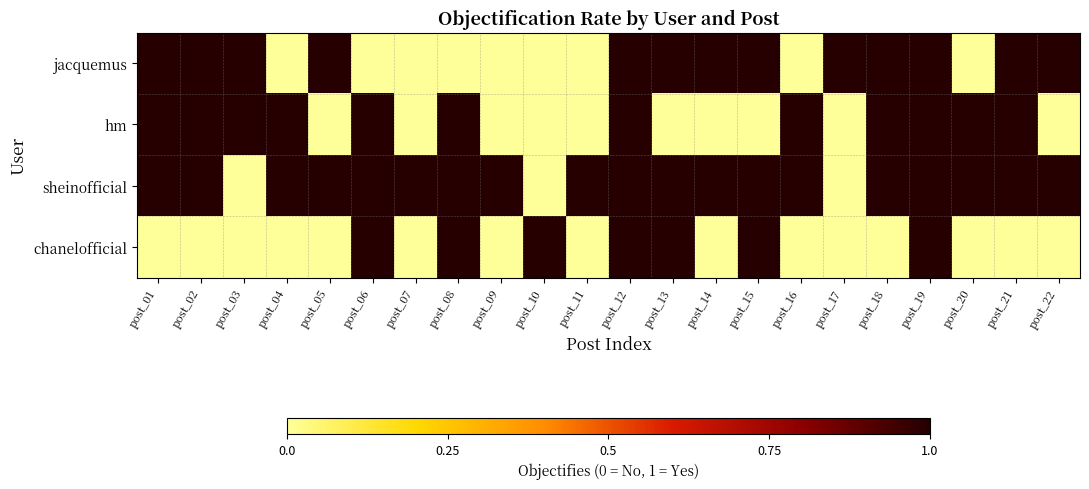

Reading right to left, extract all data points from this chart.

jacquemus: post_22=1	post_21=1	post_20=0	post_19=1	post_18=1	post_17=1	post_16=0	post_15=1	post_14=1	post_13=1	post_12=1	post_11=0	post_10=0	post_09=0	post_08=0	post_07=0	post_06=0	post_05=1	post_04=0	post_03=1	post_02=1	post_01=1
hm: post_22=0	post_21=1	post_20=1	post_19=1	post_18=1	post_17=0	post_16=1	post_15=0	post_14=0	post_13=0	post_12=1	post_11=0	post_10=0	post_09=0	post_08=1	post_07=0	post_06=1	post_05=0	post_04=1	post_03=1	post_02=1	post_01=1
sheinofficial: post_22=1	post_21=1	post_20=1	post_19=1	post_18=1	post_17=0	post_16=1	post_15=1	post_14=1	post_13=1	post_12=1	post_11=1	post_10=0	post_09=1	post_08=1	post_07=1	post_06=1	post_05=1	post_04=1	post_03=0	post_02=1	post_01=1
chanelofficial: post_22=0	post_21=0	post_20=0	post_19=1	post_18=0	post_17=0	post_16=0	post_15=1	post_14=0	post_13=1	post_12=1	post_11=0	post_10=1	post_09=0	post_08=1	post_07=0	post_06=1	post_05=0	post_04=0	post_03=0	post_02=0	post_01=0